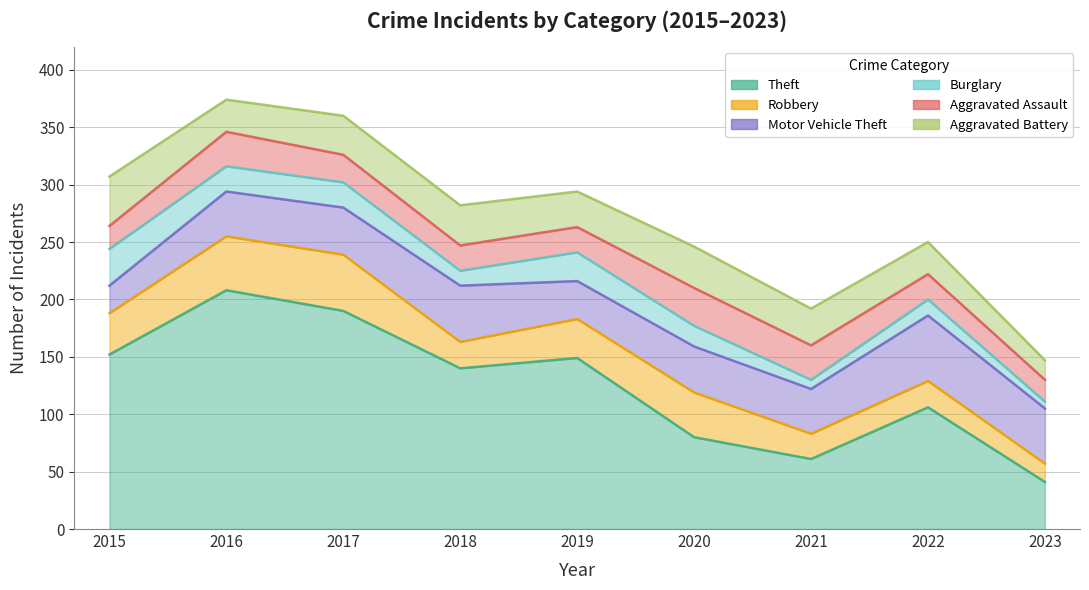

In Aggravated Battery, how many points are higher than both neighbors (excluding endpoints)?

2